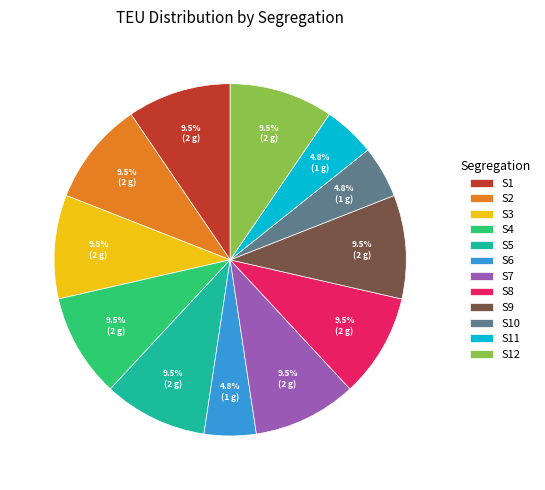

To the nearest percent, what is the difference between the S6 and S2 slice percentages?

5%